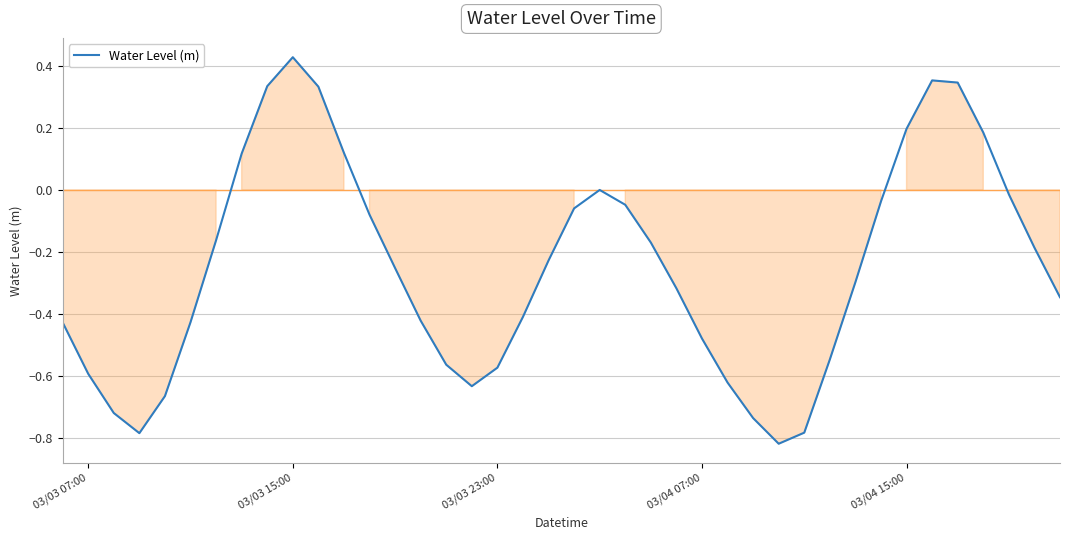

What is the sum of all values?

-10.0